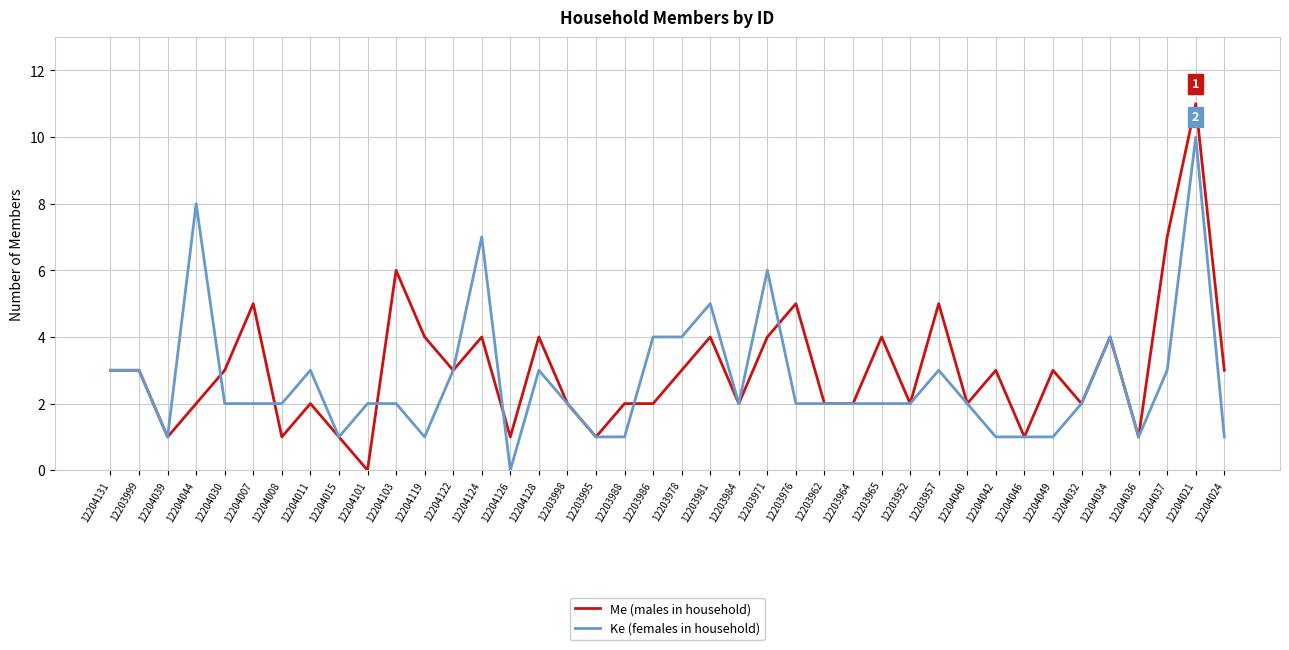

Which series has the largest range (max minus min)?

Me (males in household)